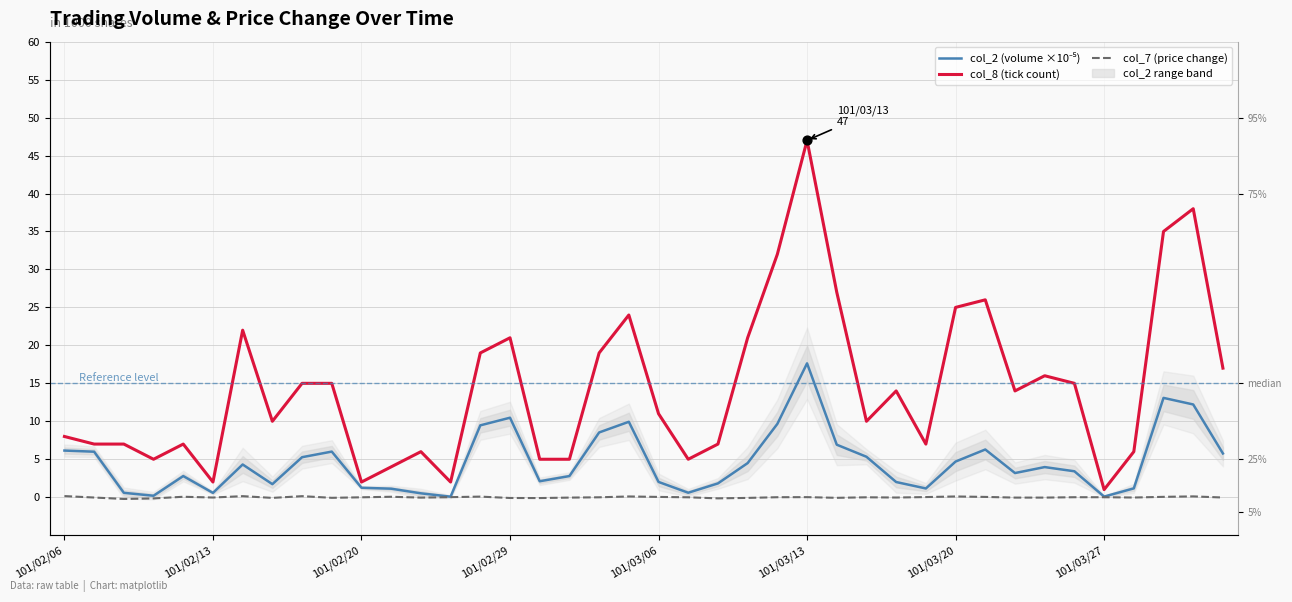

At how many categories does at least one series exceed 19?

11